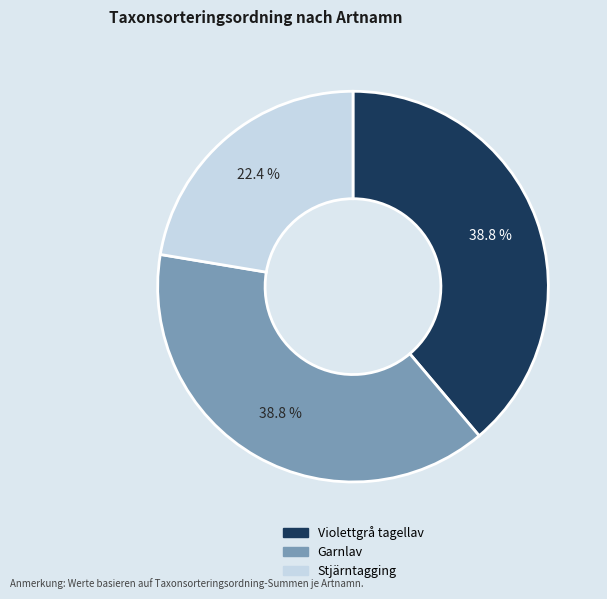

Is there any slice that represents more than half of the pie?

No